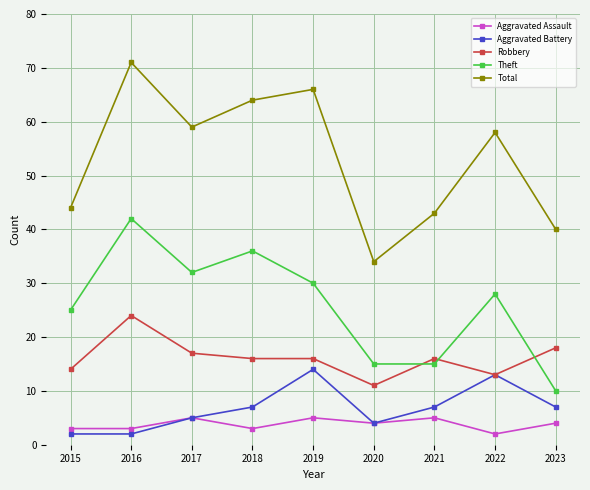

Reading left to right, what are all the values shown in this chart?

Aggravated Assault: 2015=3	2016=3	2017=5	2018=3	2019=5	2020=4	2021=5	2022=2	2023=4
Aggravated Battery: 2015=2	2016=2	2017=5	2018=7	2019=14	2020=4	2021=7	2022=13	2023=7
Robbery: 2015=14	2016=24	2017=17	2018=16	2019=16	2020=11	2021=16	2022=13	2023=18
Theft: 2015=25	2016=42	2017=32	2018=36	2019=30	2020=15	2021=15	2022=28	2023=10
Total: 2015=44	2016=71	2017=59	2018=64	2019=66	2020=34	2021=43	2022=58	2023=40